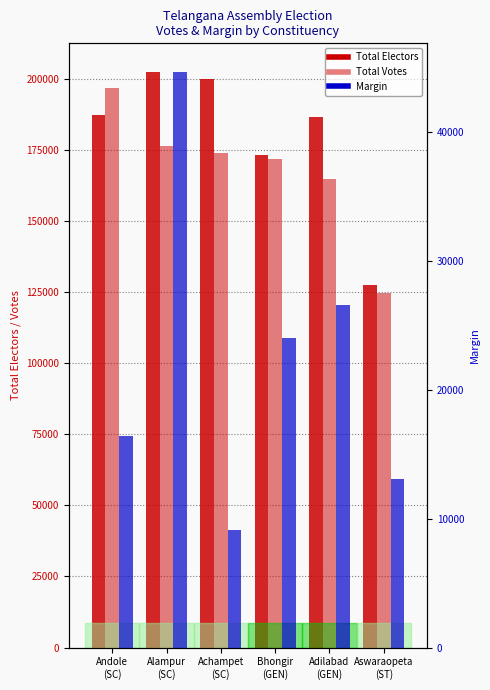

How many bars are there in each group?

3